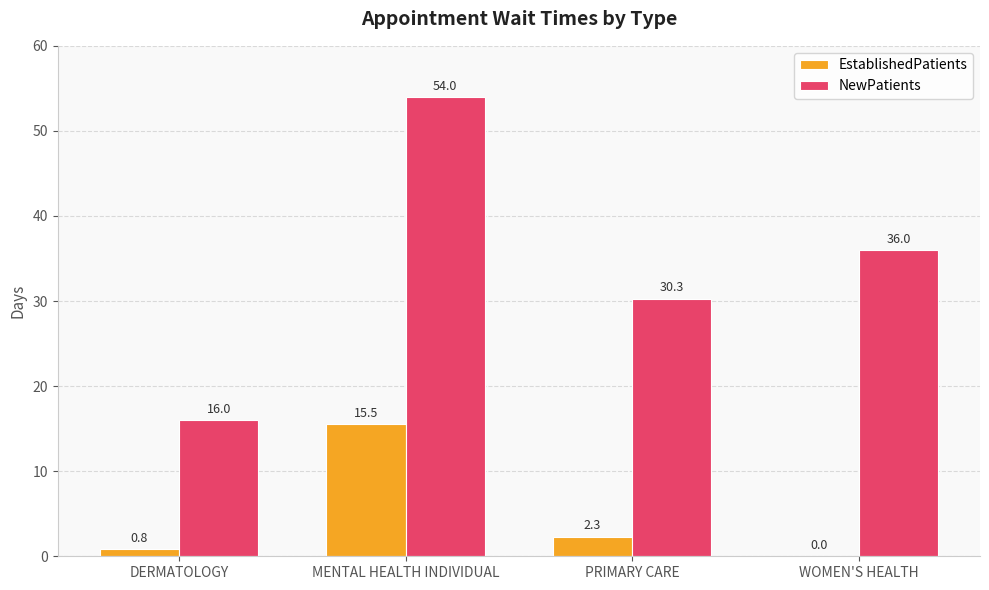

How many values in EstablishedPatients are above zero?

3